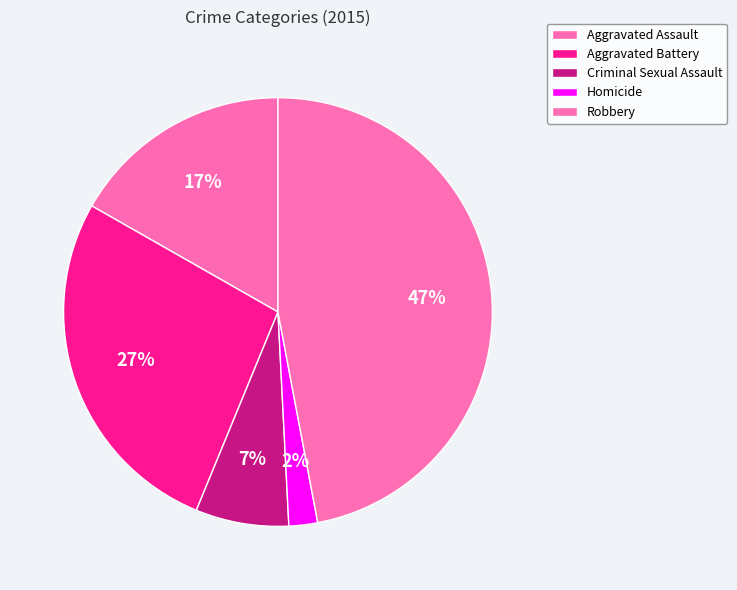

How many slices are in this pie chart?

5